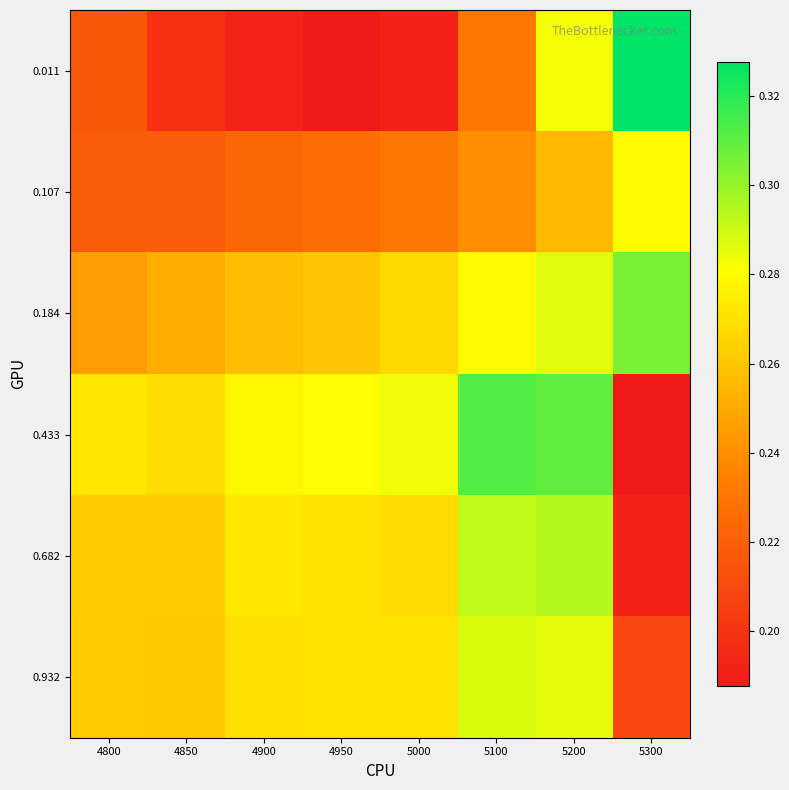

What is the minimum value shown in the chart?

0.2